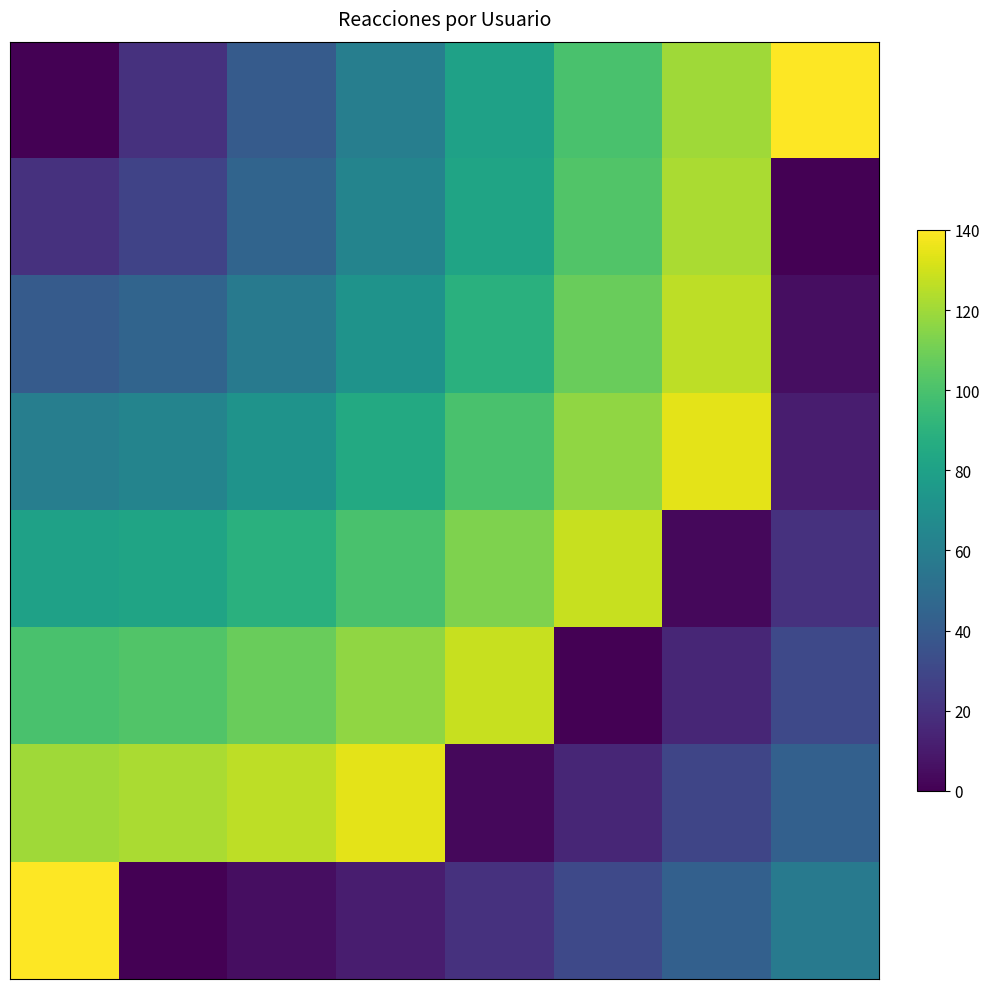

How many series are shown in this chart?

8